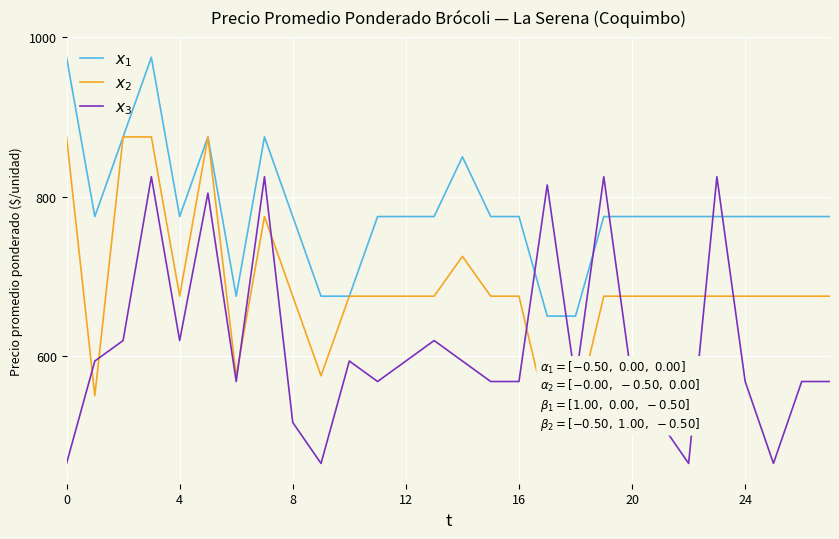

What are all the series names shown in the legend?

$x_1$, $x_2$, $x_3$